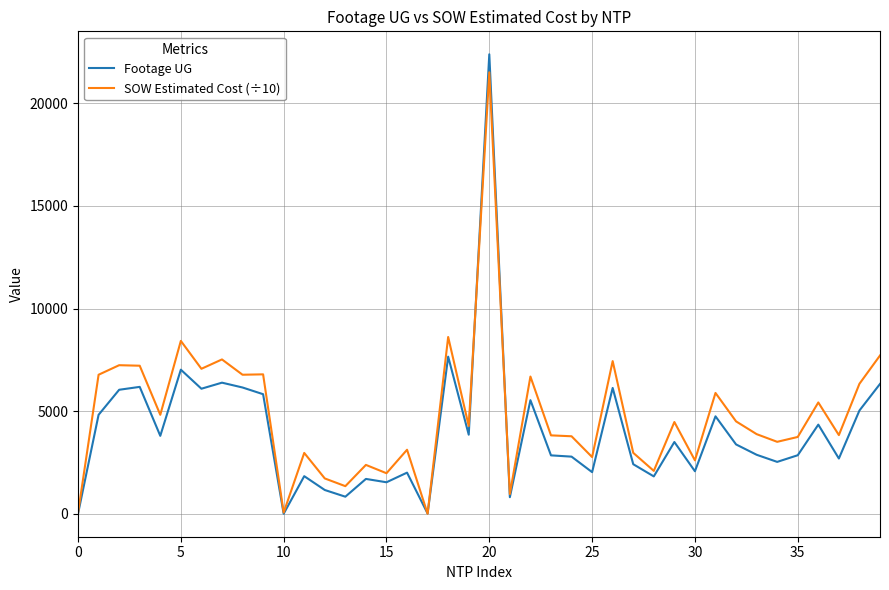

What is the difference between the second highest and second lowest values in the SOW Estimated Cost (÷10) series?

8574.8